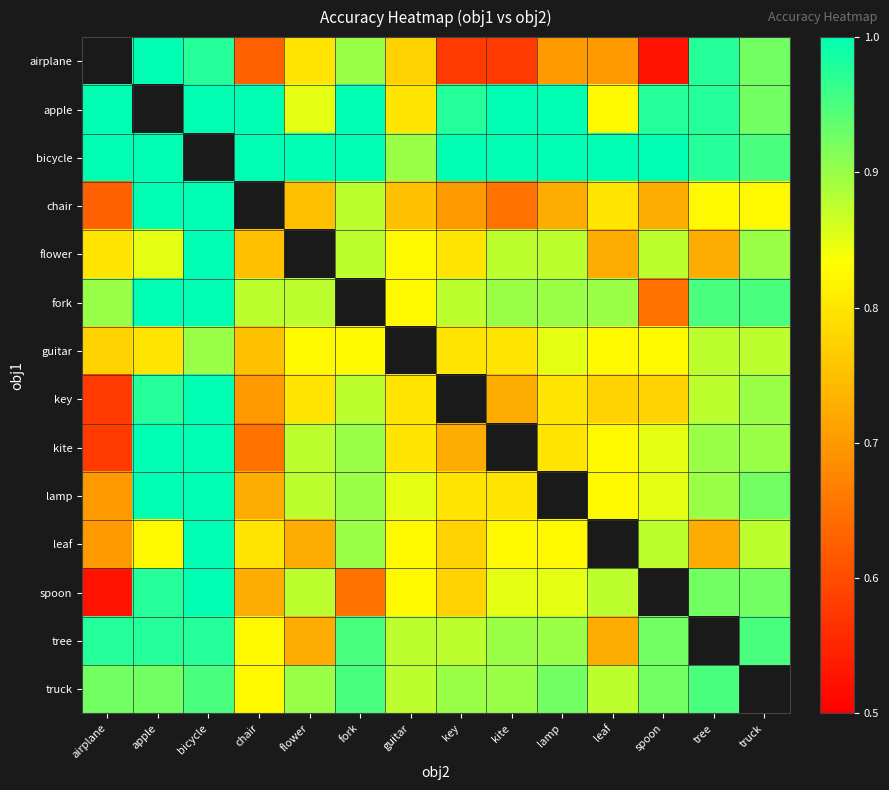

What is the sum of the spoon values at bicycle and flower?

1.9